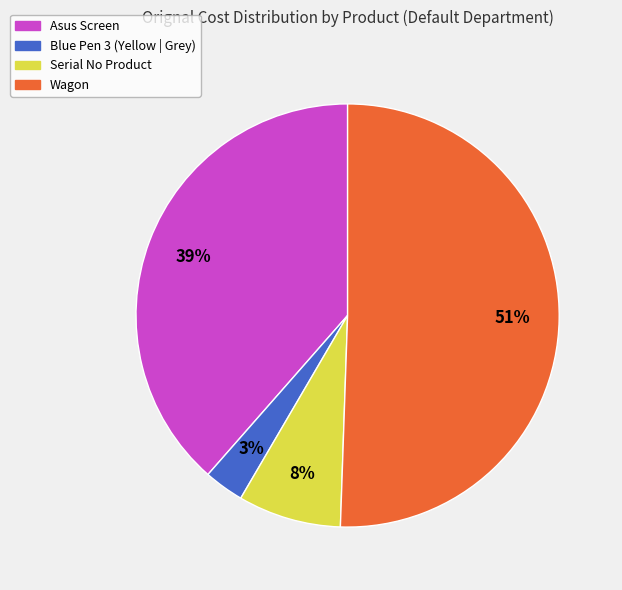

Is the sum of Wagon and Blue Pen 3 (Yellow | Grey) greater than half?

Yes